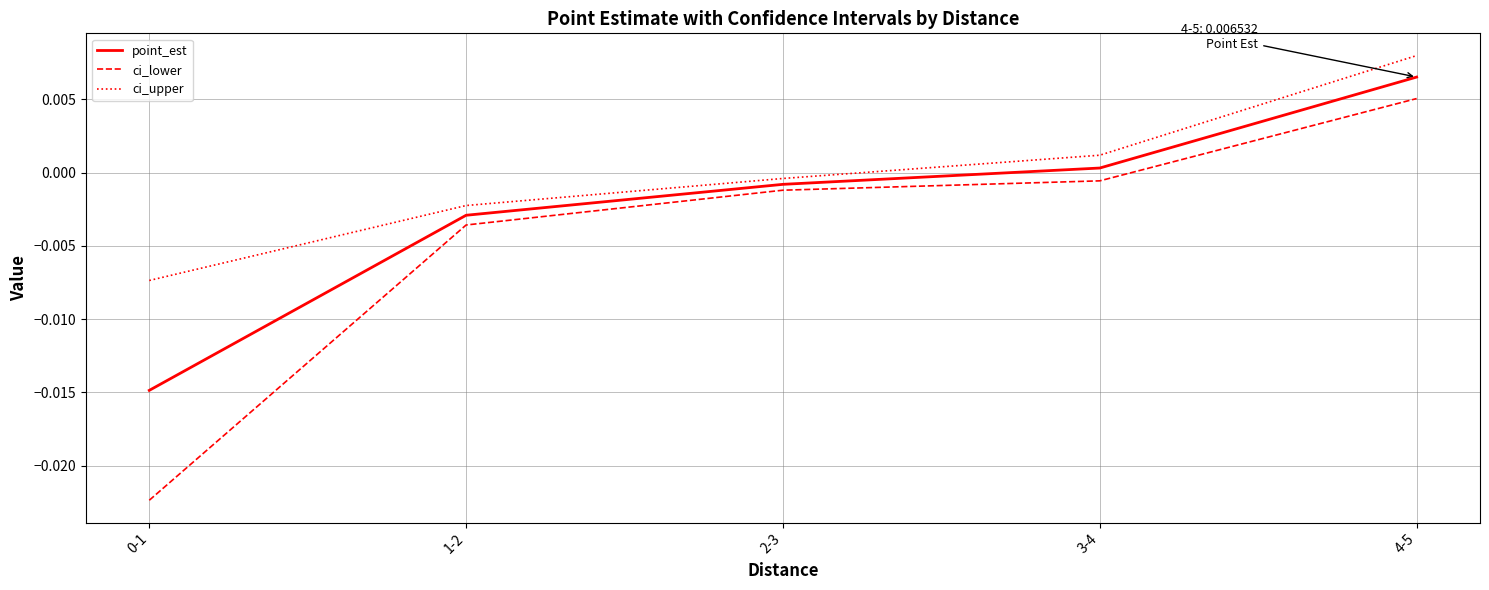

Which series changed the most between 0-1 and 3-4?

ci_lower